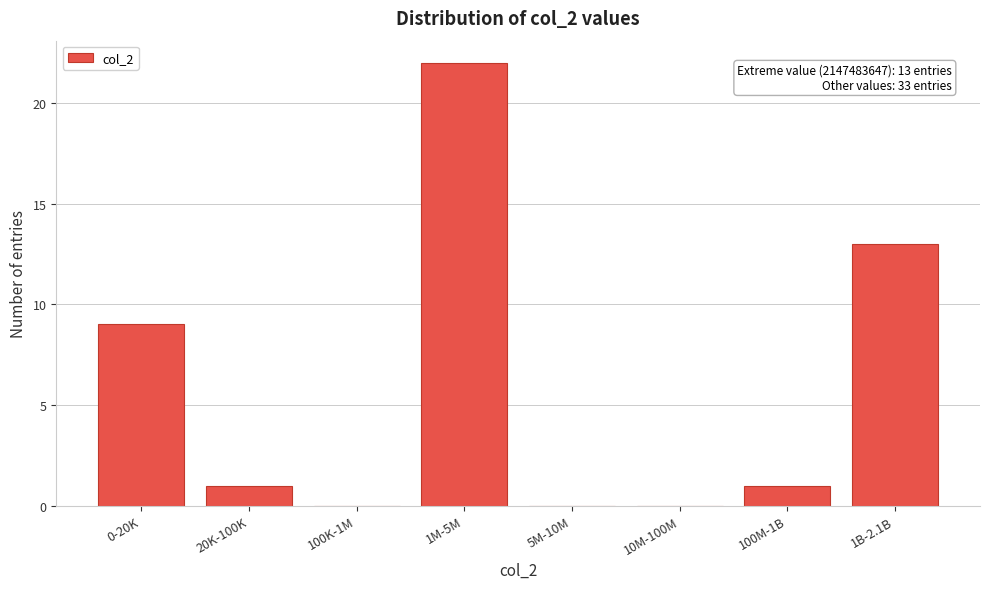

Reading left to right, list all the values displayed in this chart.

0-20K=9	20K-100K=1	100K-1M=0	1M-5M=22	5M-10M=0	10M-100M=0	100M-1B=1	1B-2.1B=13